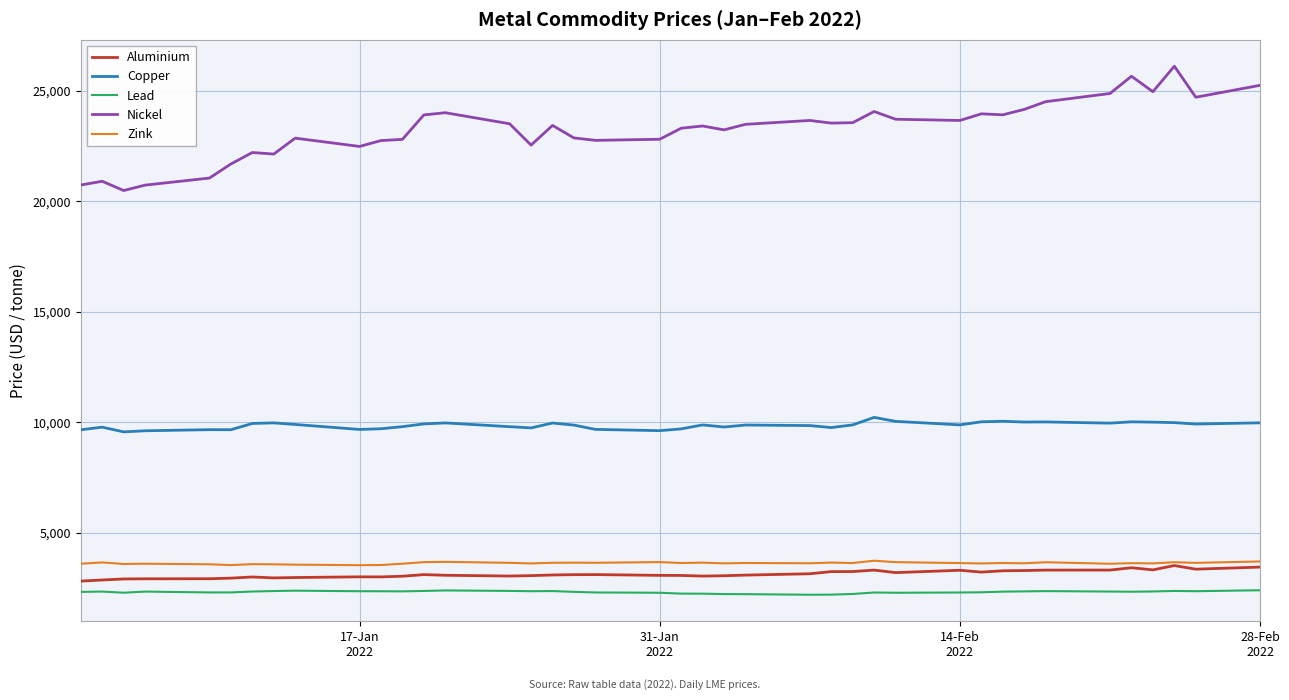

What is the minimum value shown in the chart?

2199.0